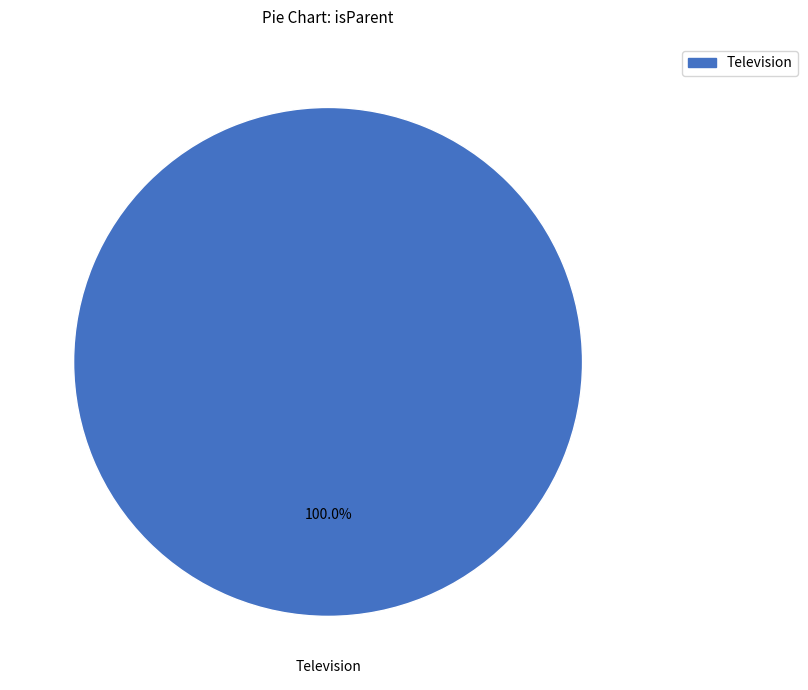

Does any single category account for the majority?

Yes